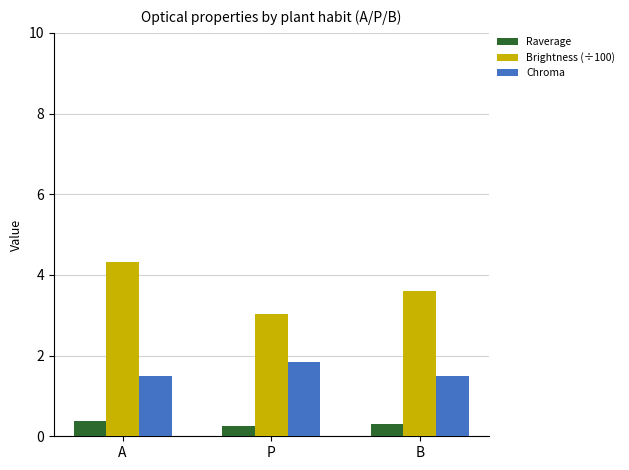

True or false: Chroma has a value of 0.7 at P.

False